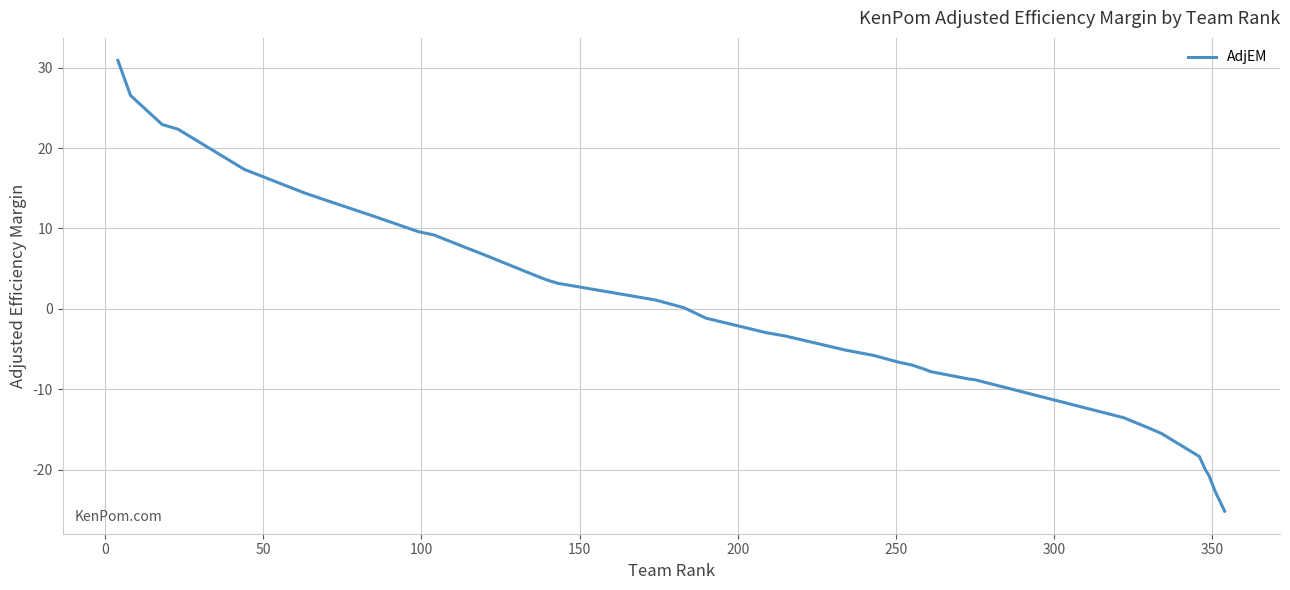

What is the smallest value displayed?

-25.1